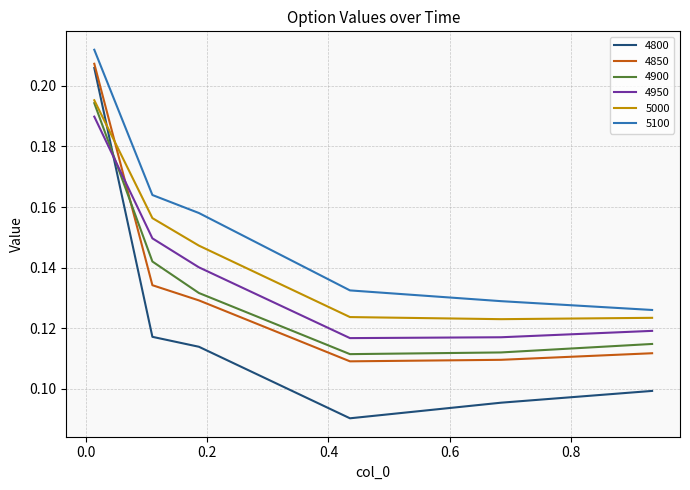

Which series has the largest total across all categories?

5100